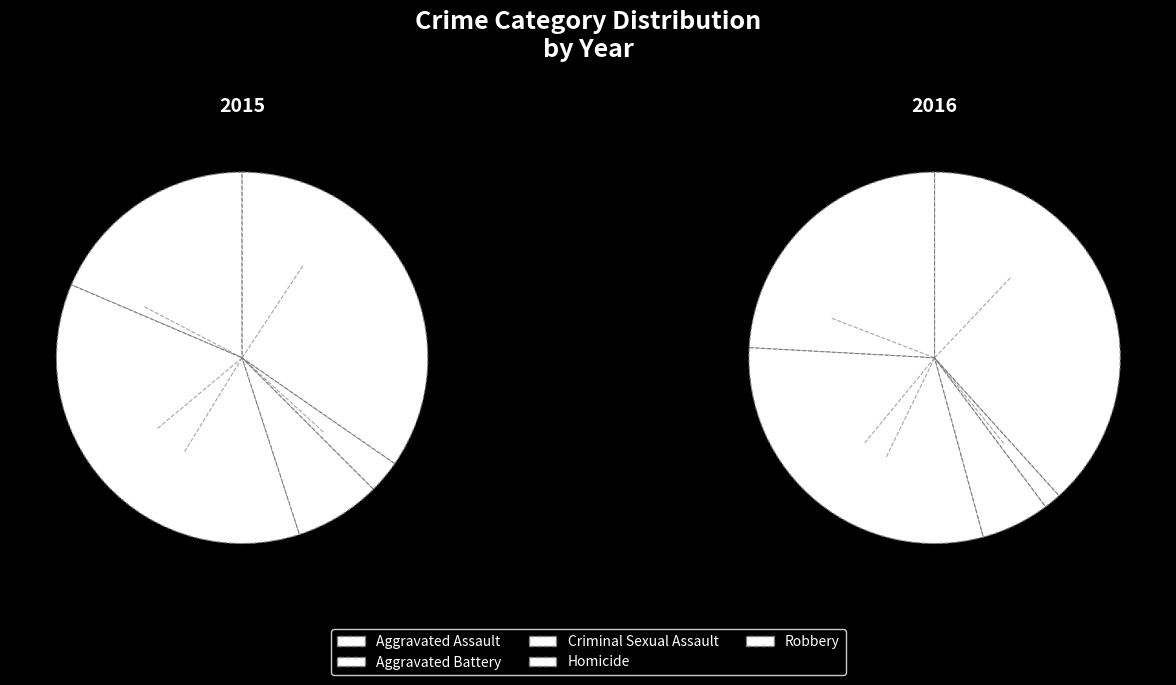

Which series changed the most between Criminal Sexual Assault and Homicide?

2016